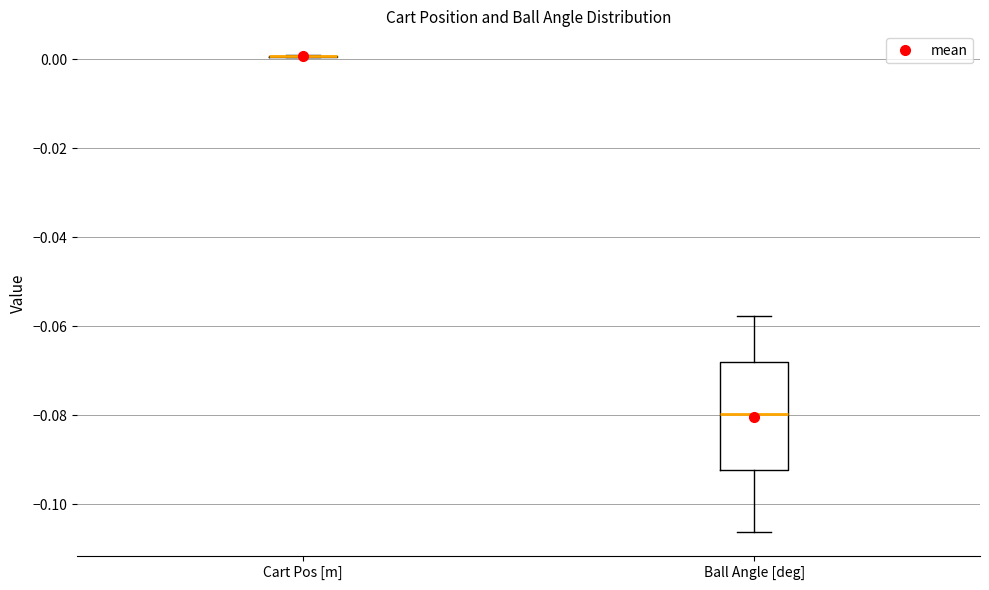

Comparing the boxes themselves (not the whiskers), which one is the tallest?

Ball Angle [deg]